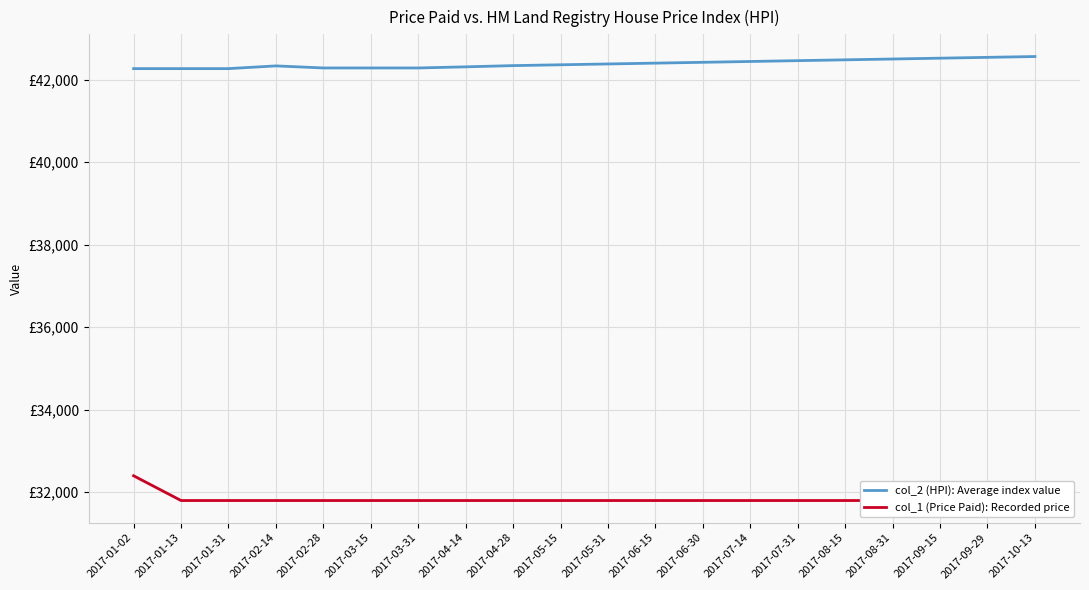

True or false: col_2 (HPI): Average index value has a value of 42520 at 2017-09-15.

True